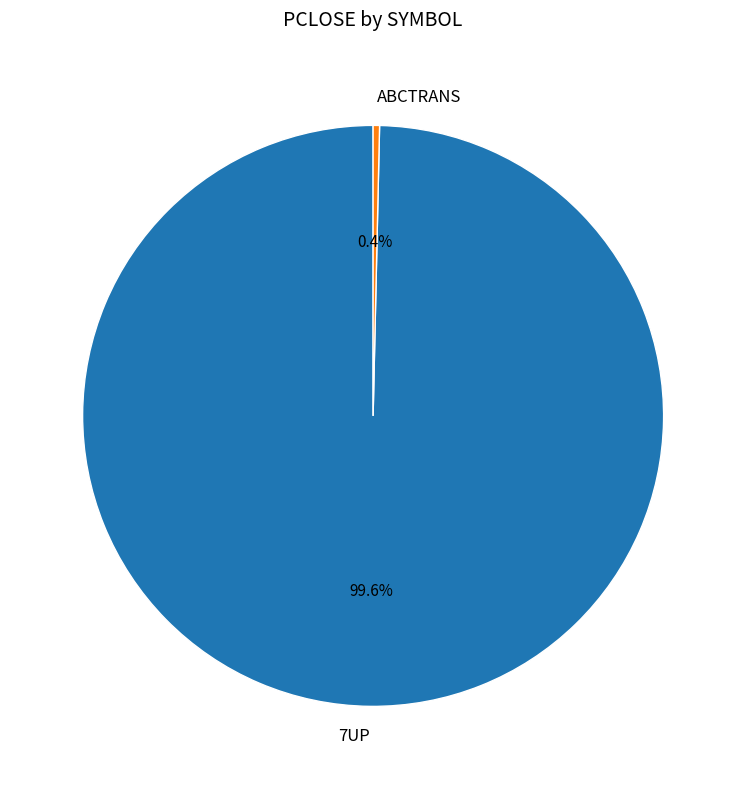

What percentage is NOT represented by ABCTRANS?

99.6%